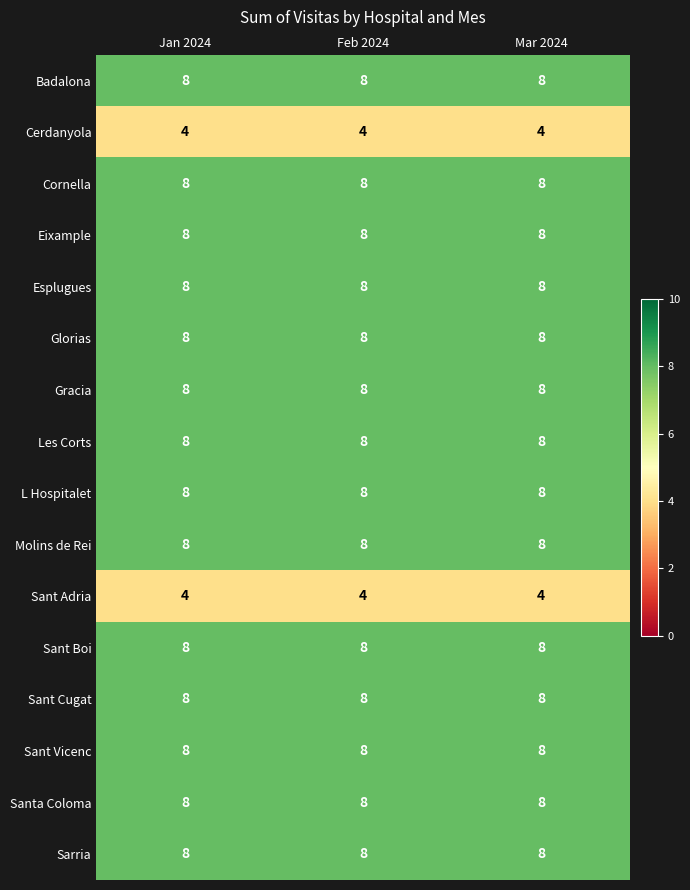

How many distinct data groups are displayed?

16